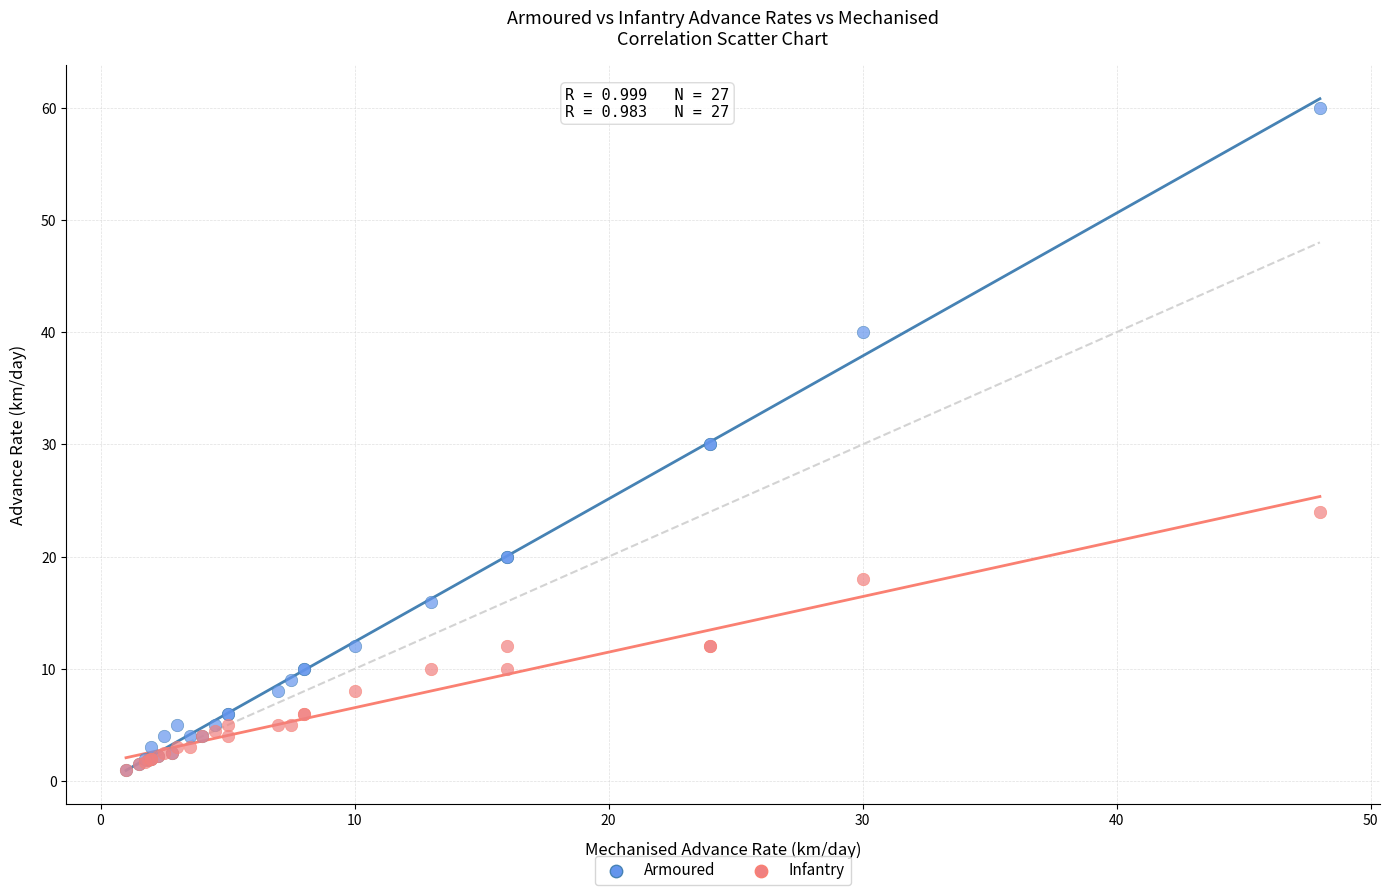

What are all the series names shown in the legend?

Armoured, Infantry